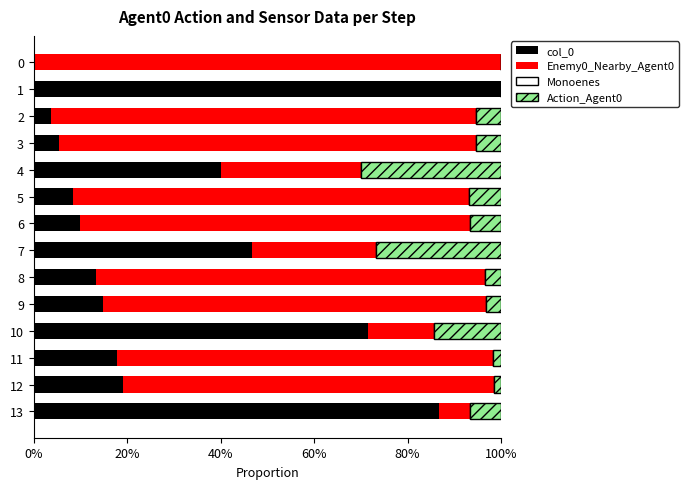

How many groups of bars are there?

14